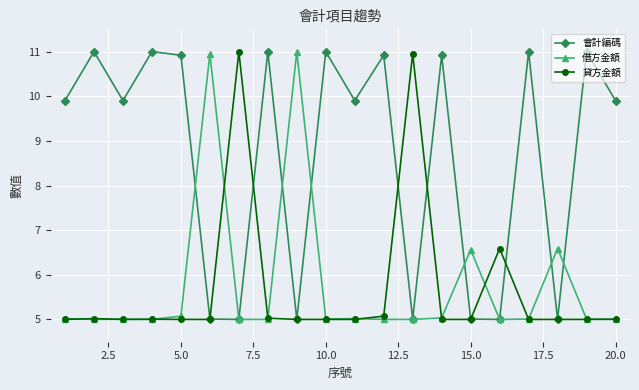

True or false: 貸方金額 has more than 2 interior local peaks.

True